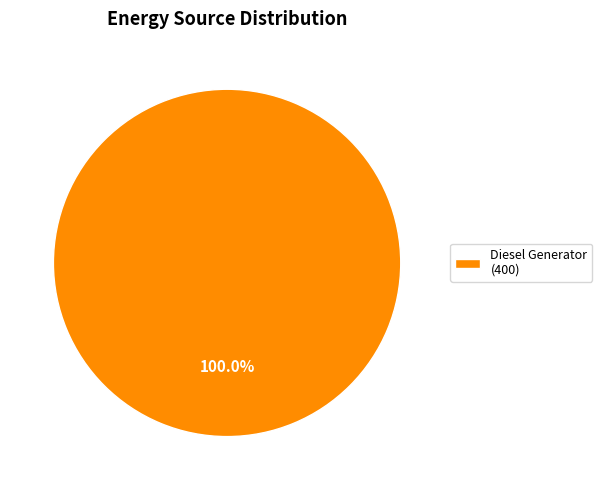

Rank the categories by value from lowest to highest.

Diesel Generator (400)